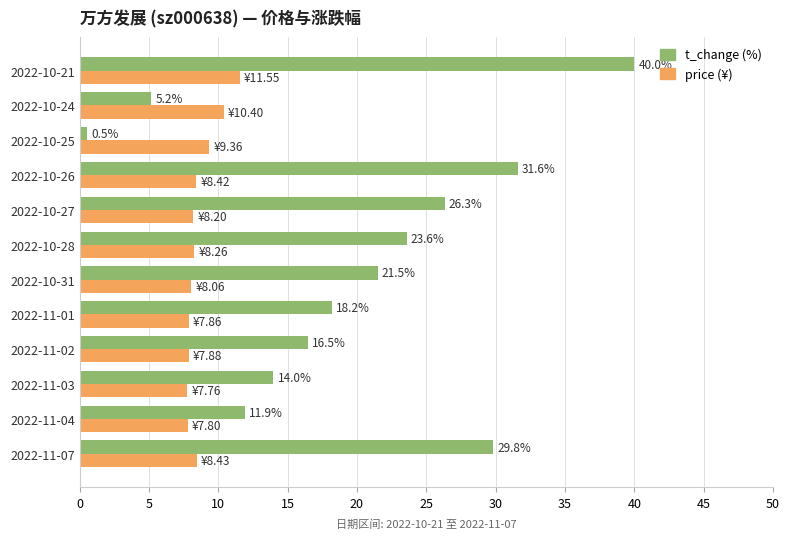

What is the sum of all price (¥) values?

104.0